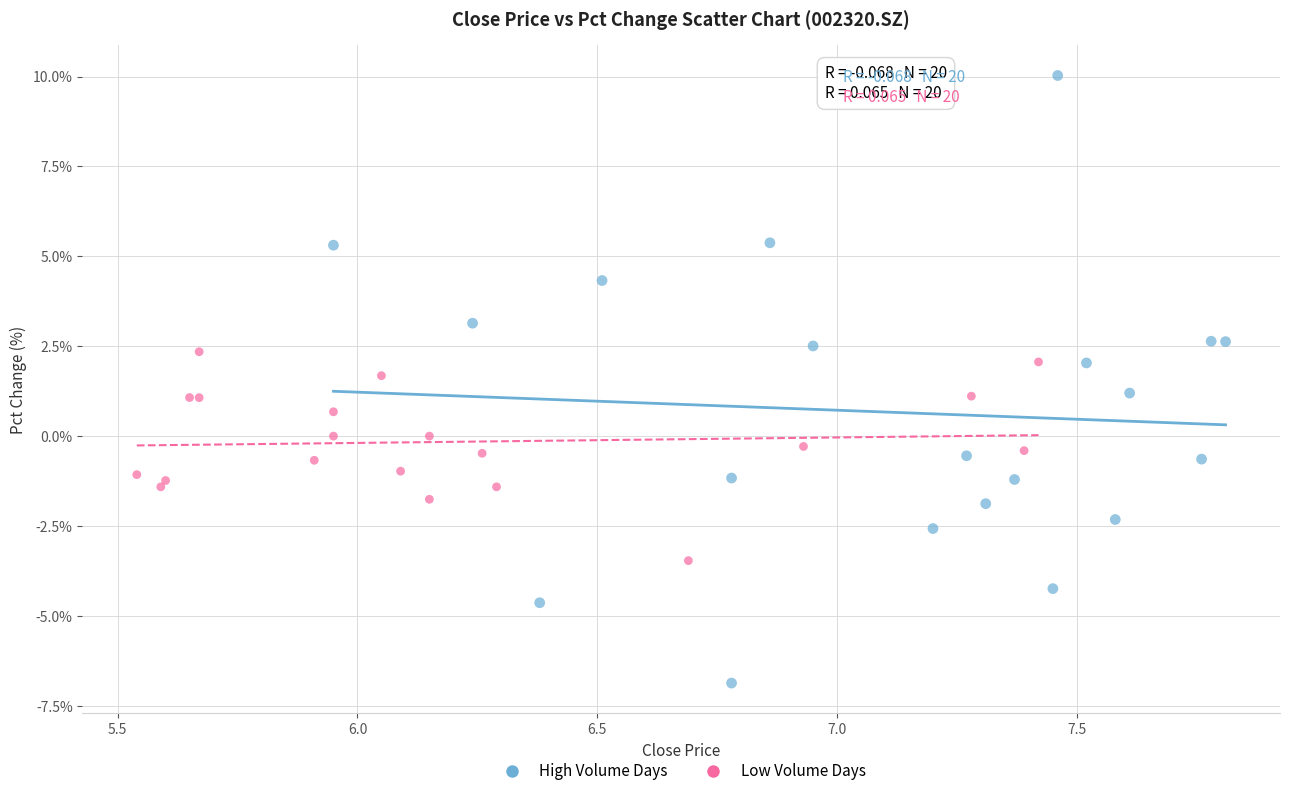

Which series contains the highest Y value?

High Volume Days